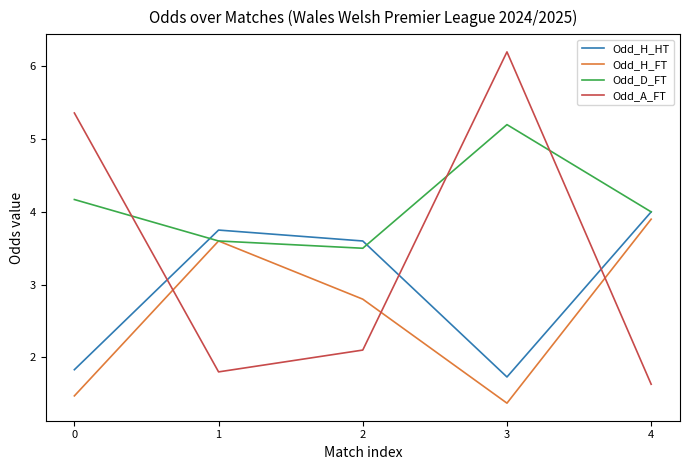

How many lines are shown in the chart?

4